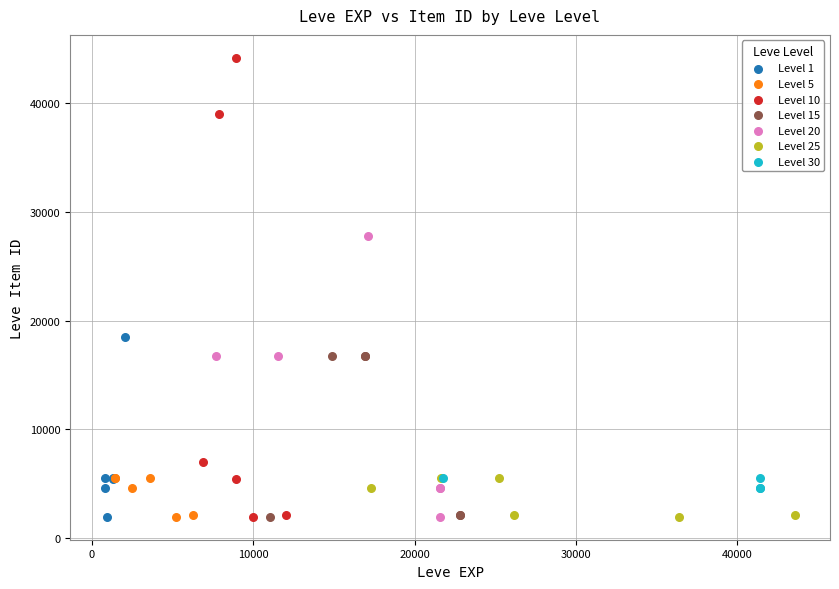

Which series reaches the maximum Y coordinate?

Level 10